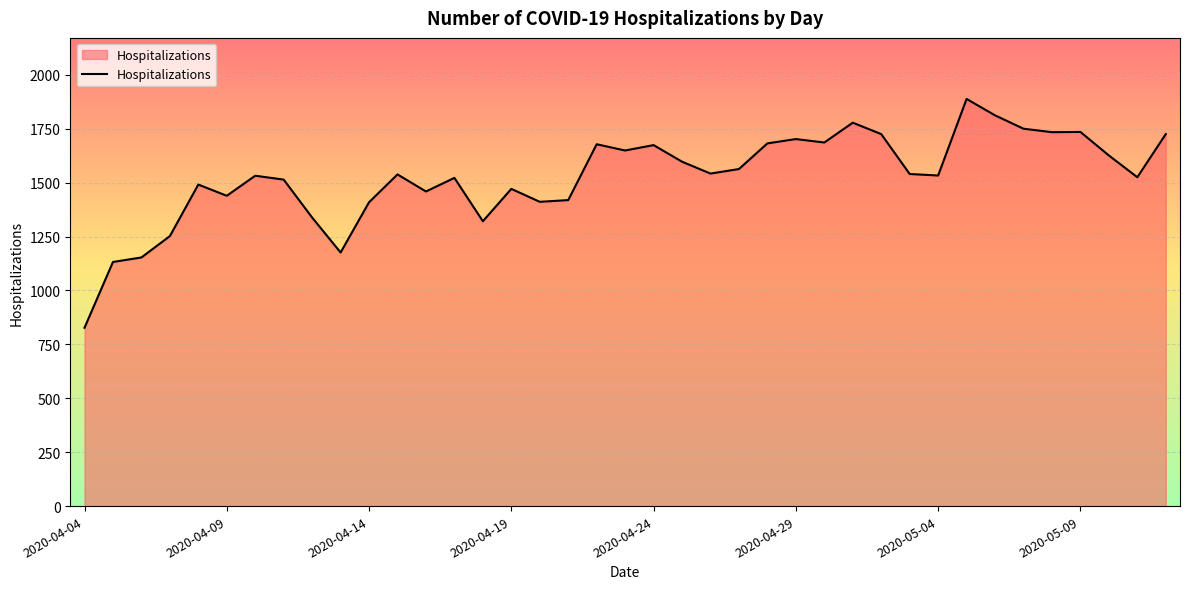

What is the average value?

1527